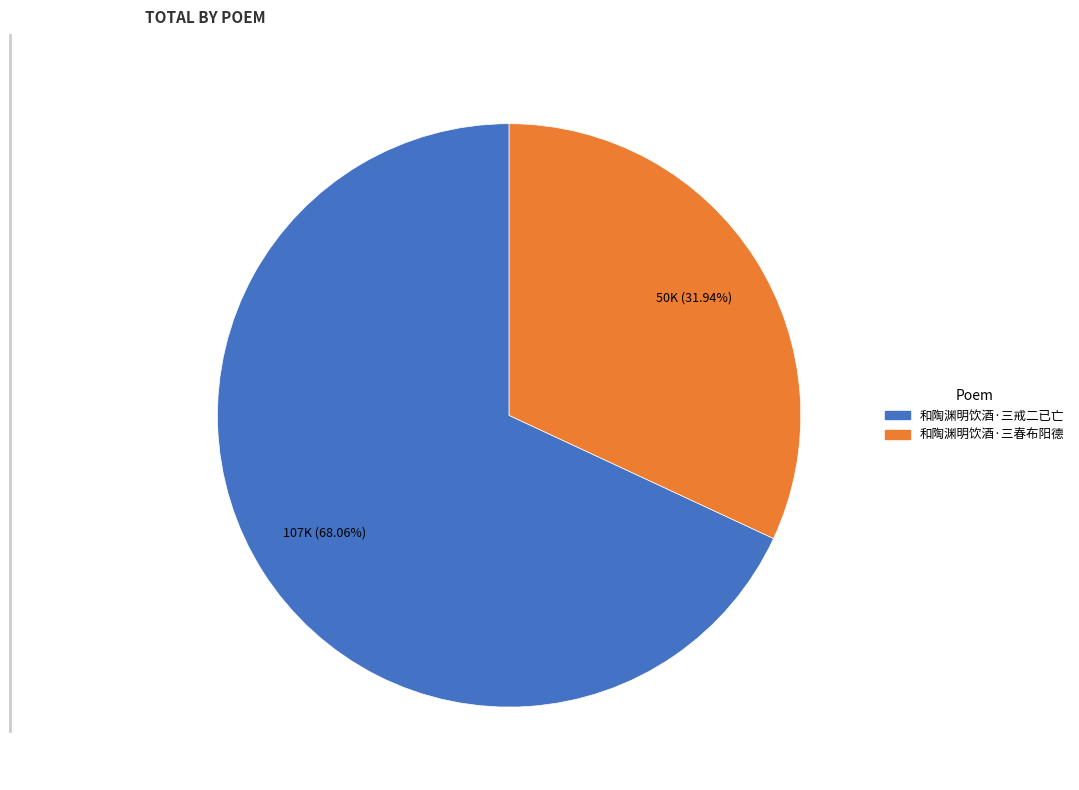

Approximately how many times larger is the value at 和陶渊明饮酒·三戒二已亡 compared to 和陶渊明饮酒·三春布阳德?

2.1